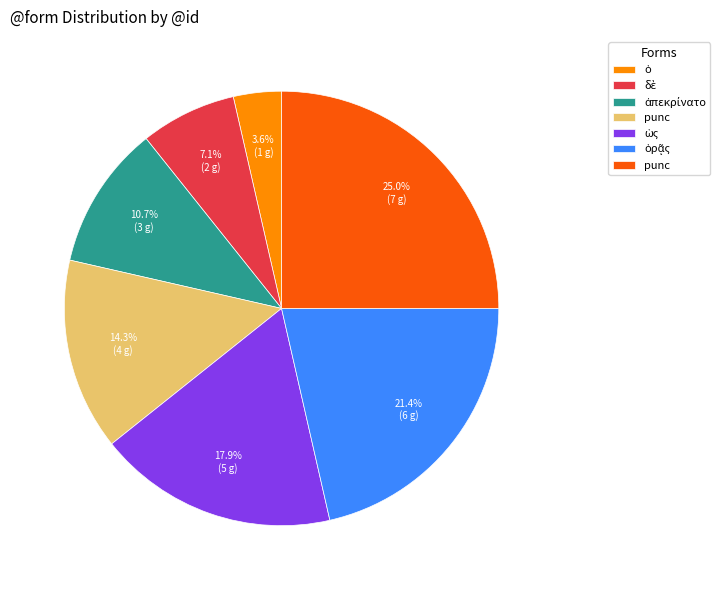

Does any single category account for the majority?

No